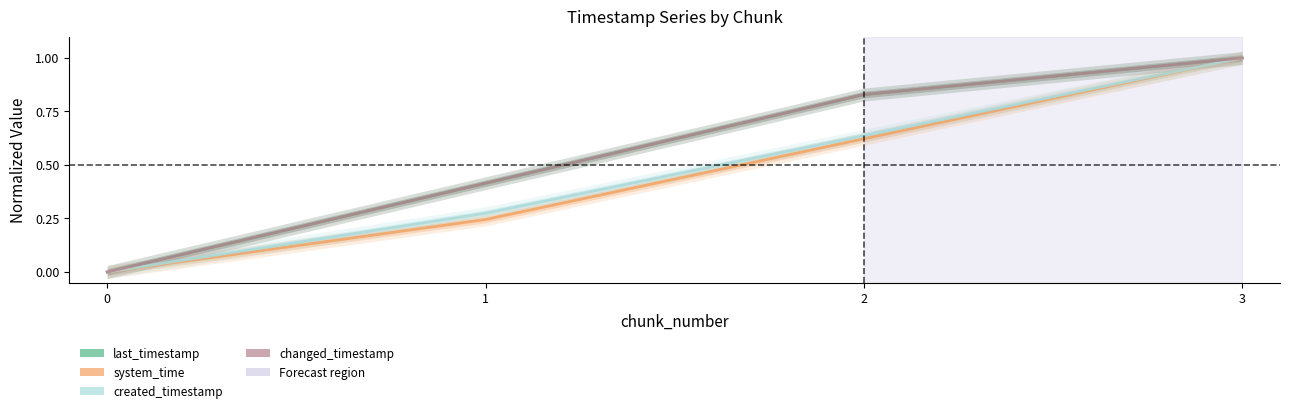

Which series has the largest range (max minus min)?

last_timestamp